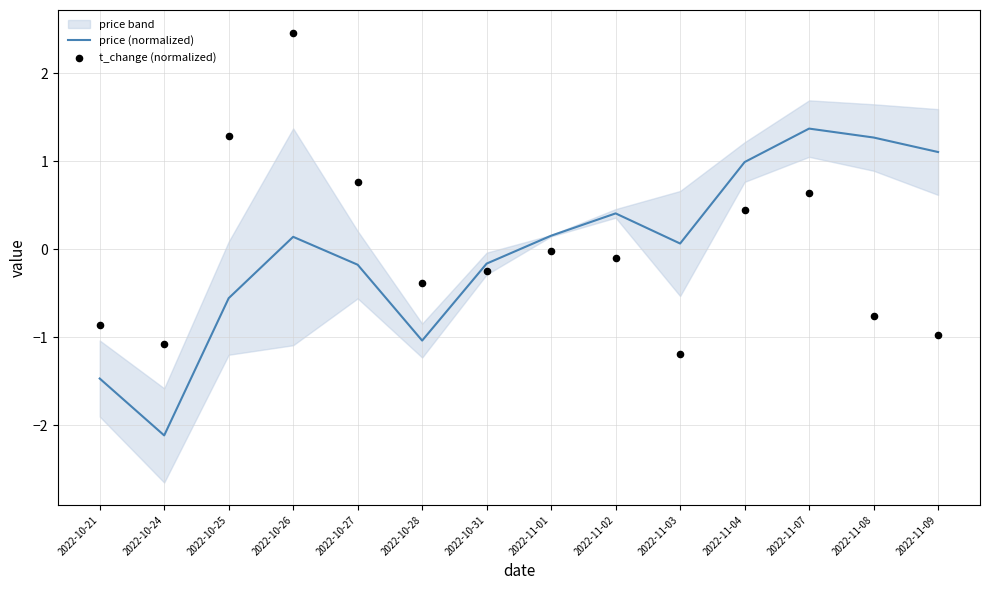

What is the total value across all series at 2022-10-28?

-1.4